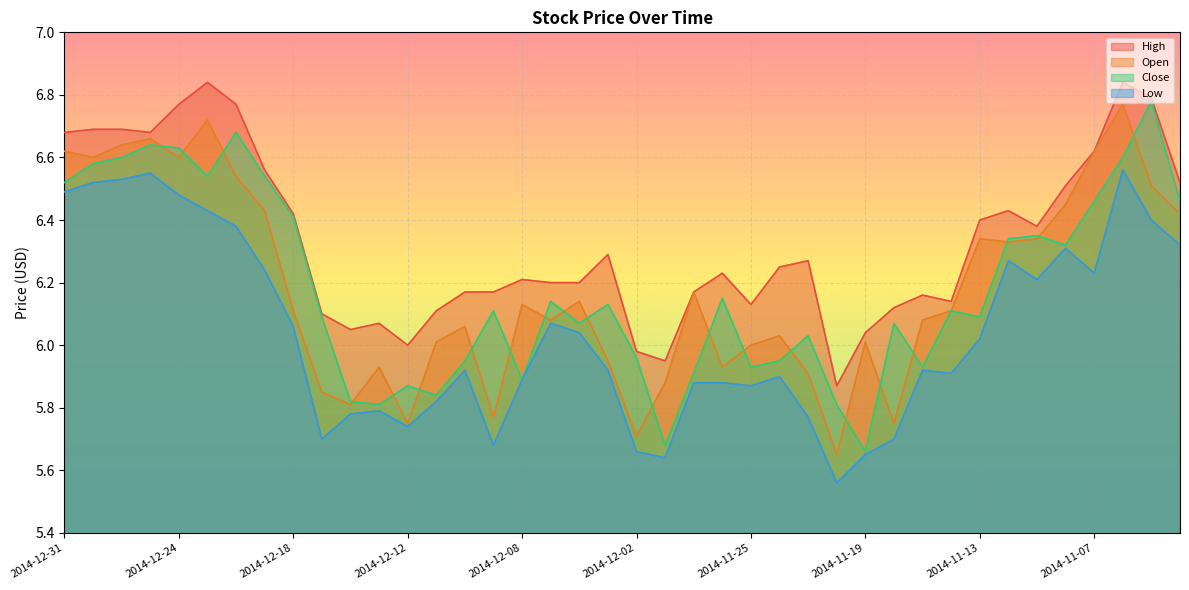

Is the value of Close at 2014-12-04 greater than the value of Low at 2014-11-28?

Yes